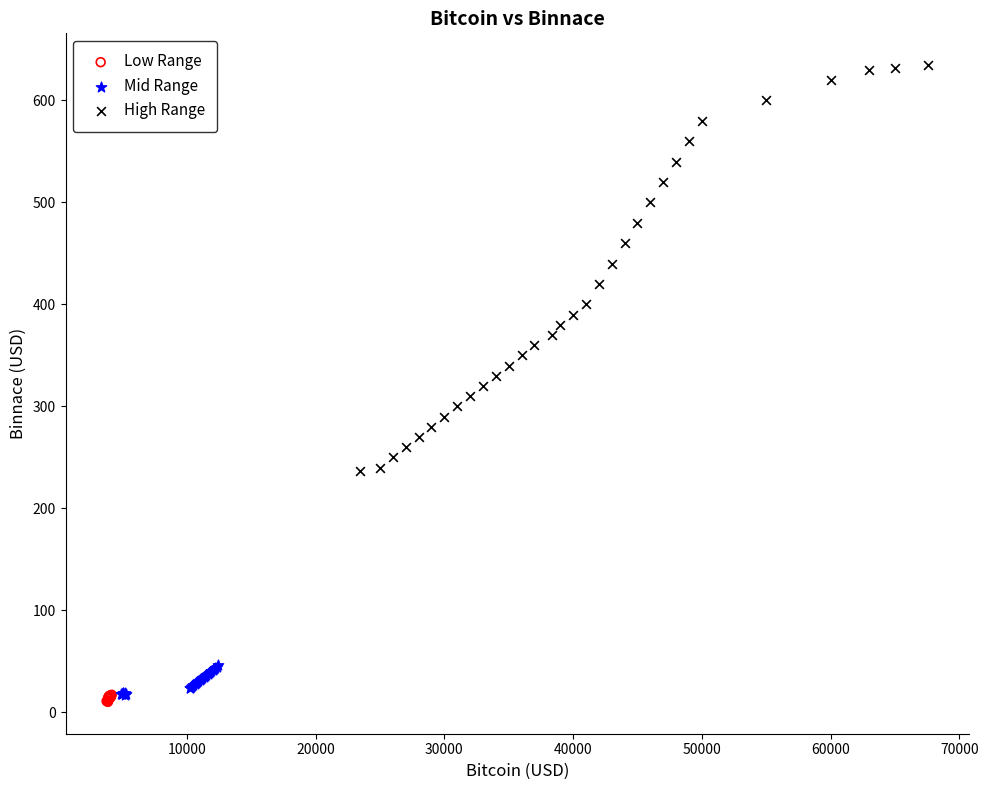

Which series reaches the maximum Y coordinate?

High Range